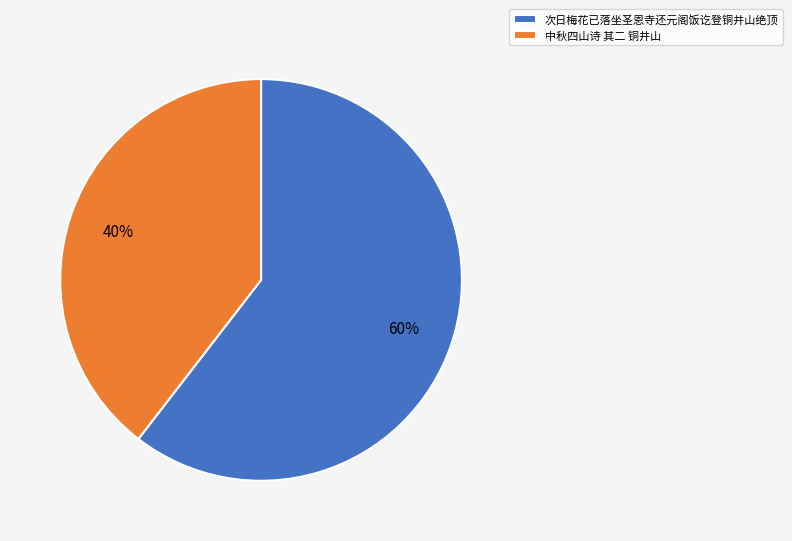

What percentage is the 次日梅花已落坐圣恩寺还元阁饭讫登铜井山绝顶 slice, to the nearest percent?

60%